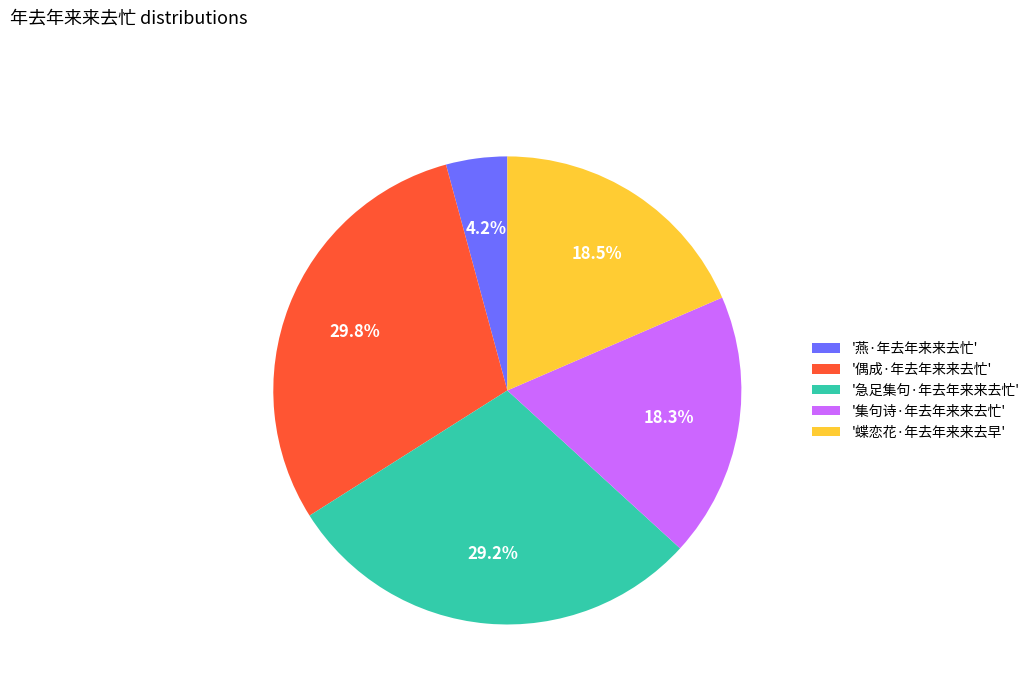

Does any single category account for the majority?

No